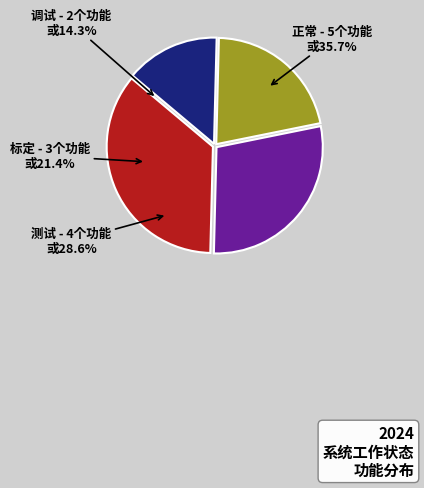

Is there a majority slice in this chart?

No